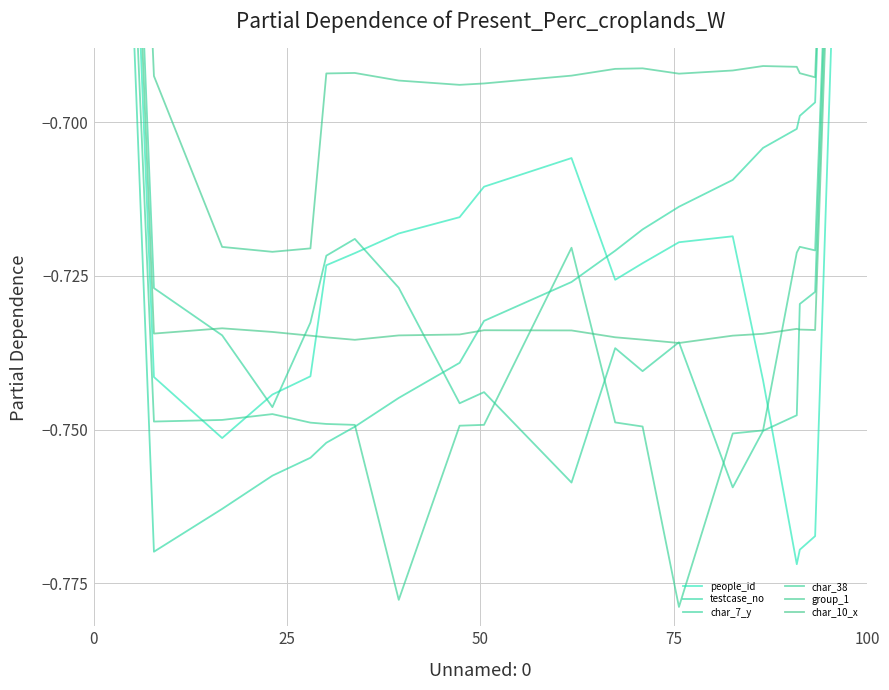

Which series has the largest range (max minus min)?

testcase_no